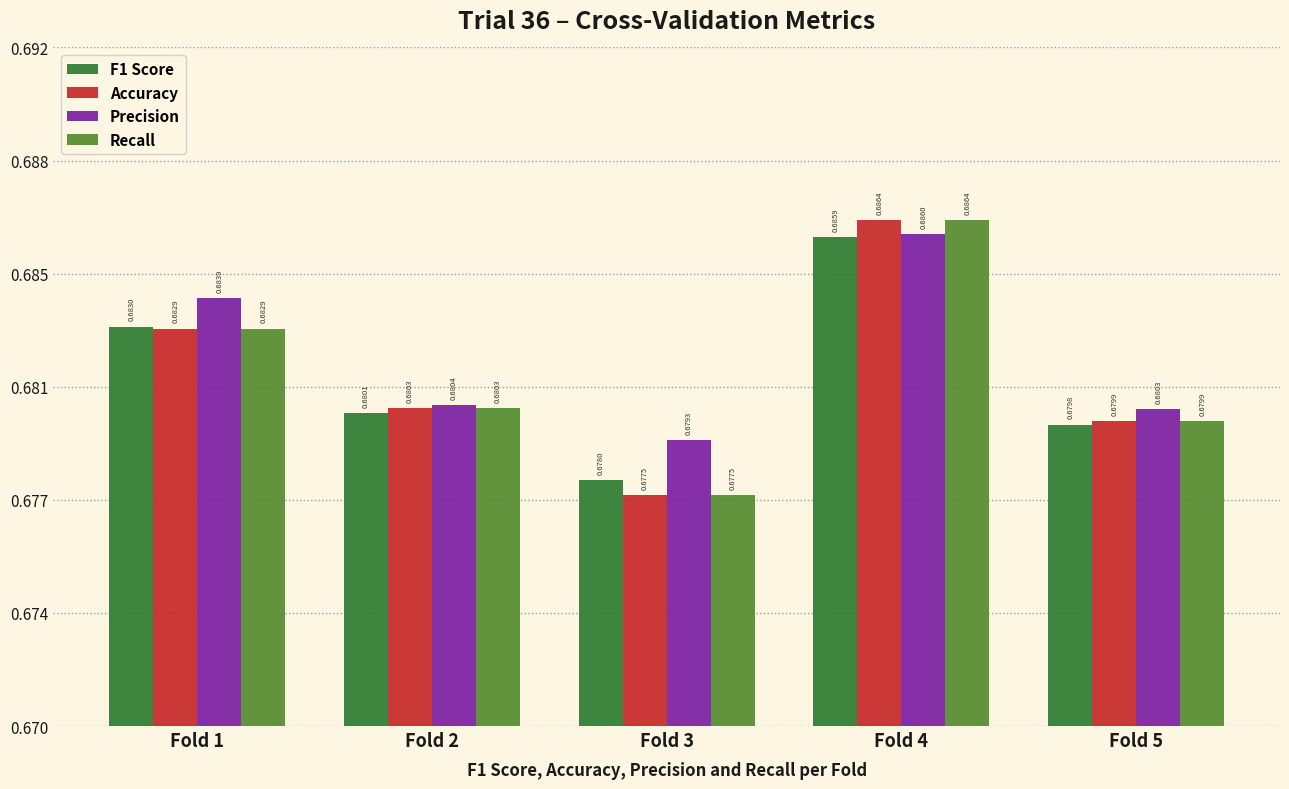

What are all the series names shown in the legend?

F1 Score, Accuracy, Precision, Recall